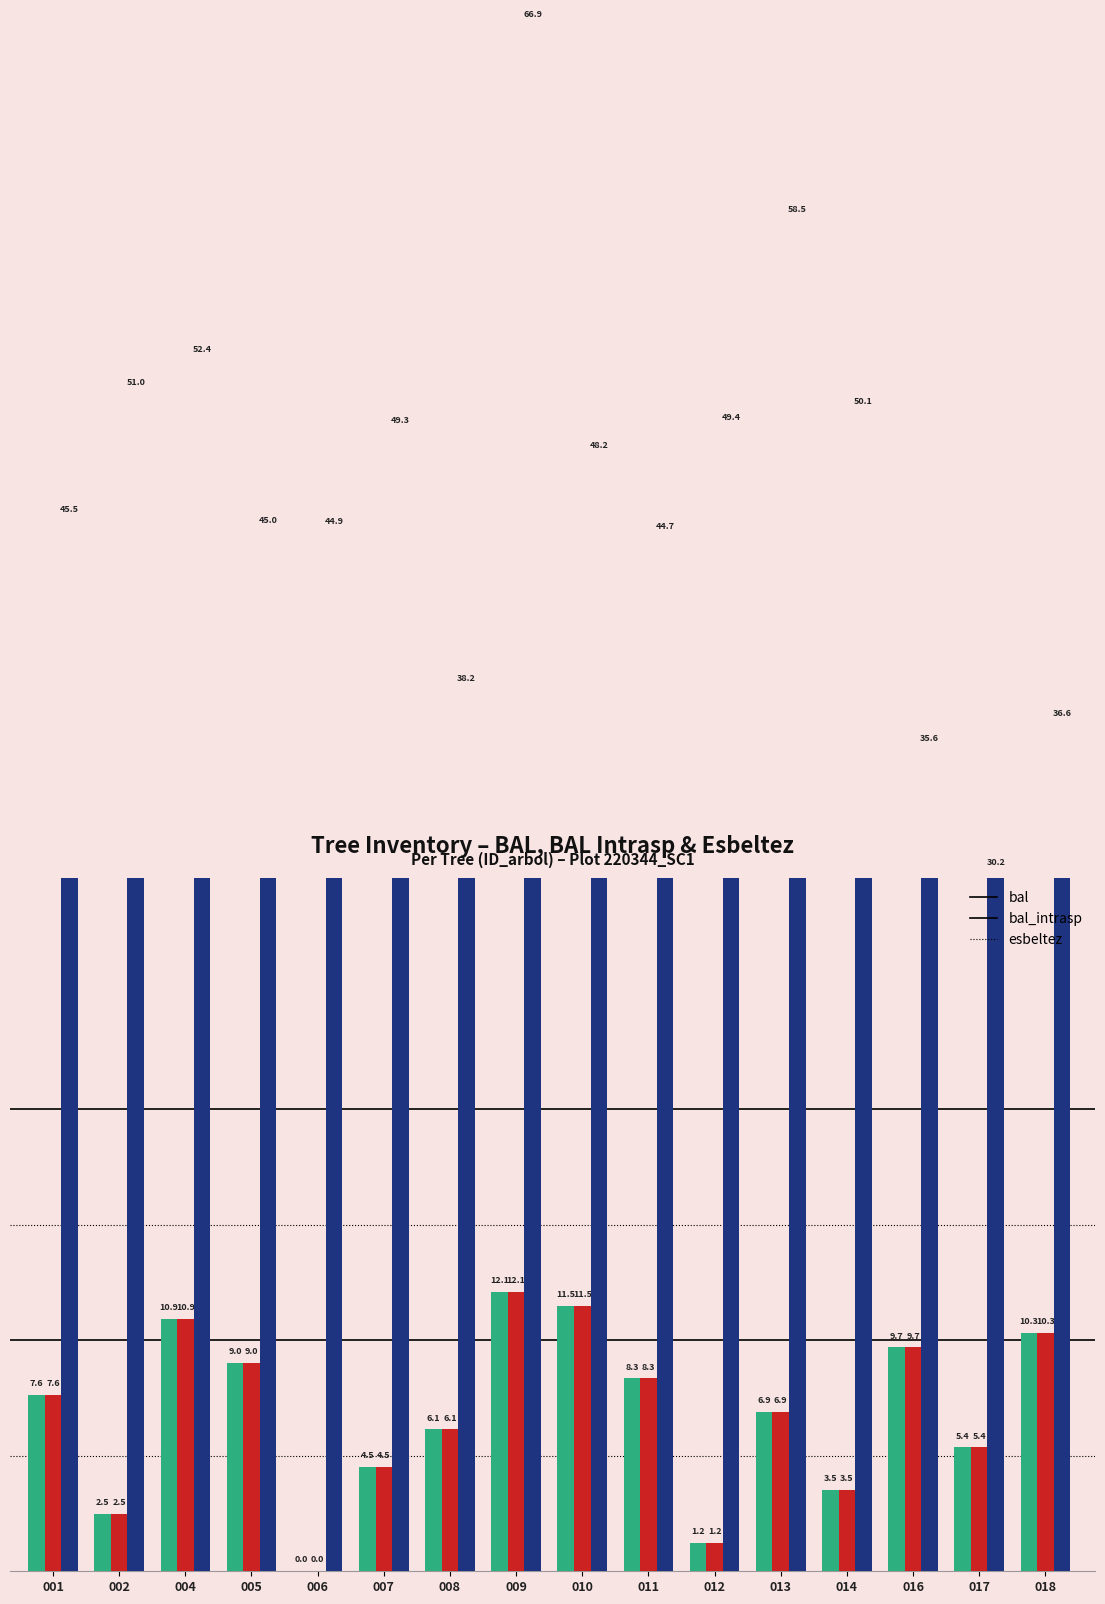

What is the difference between the esbeltez values at 010 and 018?

11.6